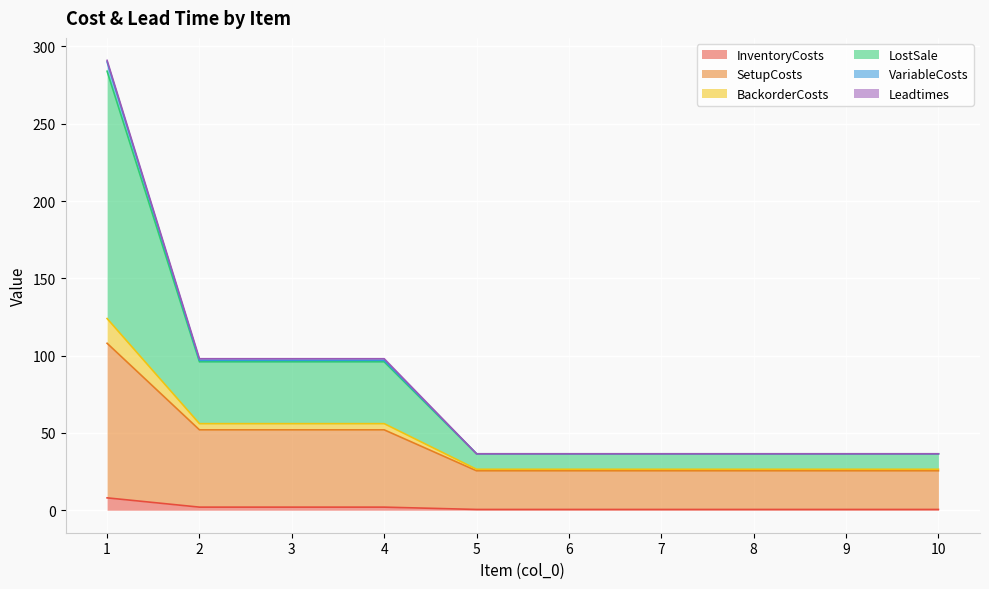

Which series changed the most between 9 and 10?

InventoryCosts